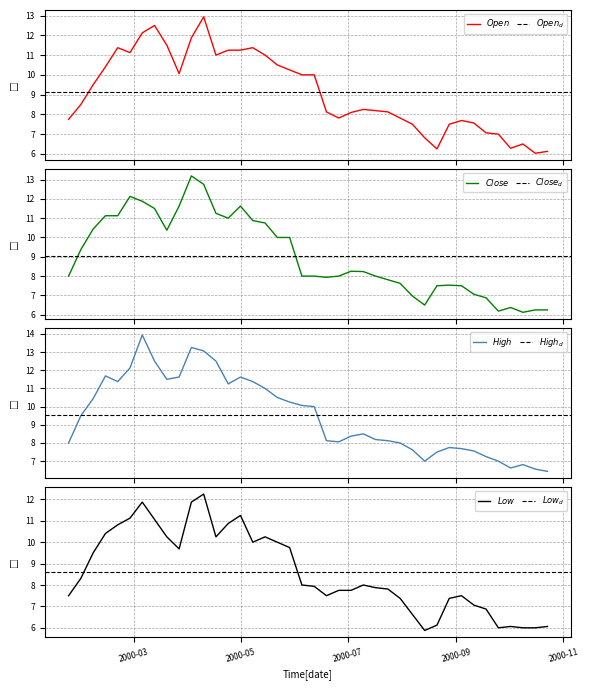

What is the sum of all High values?

380.8